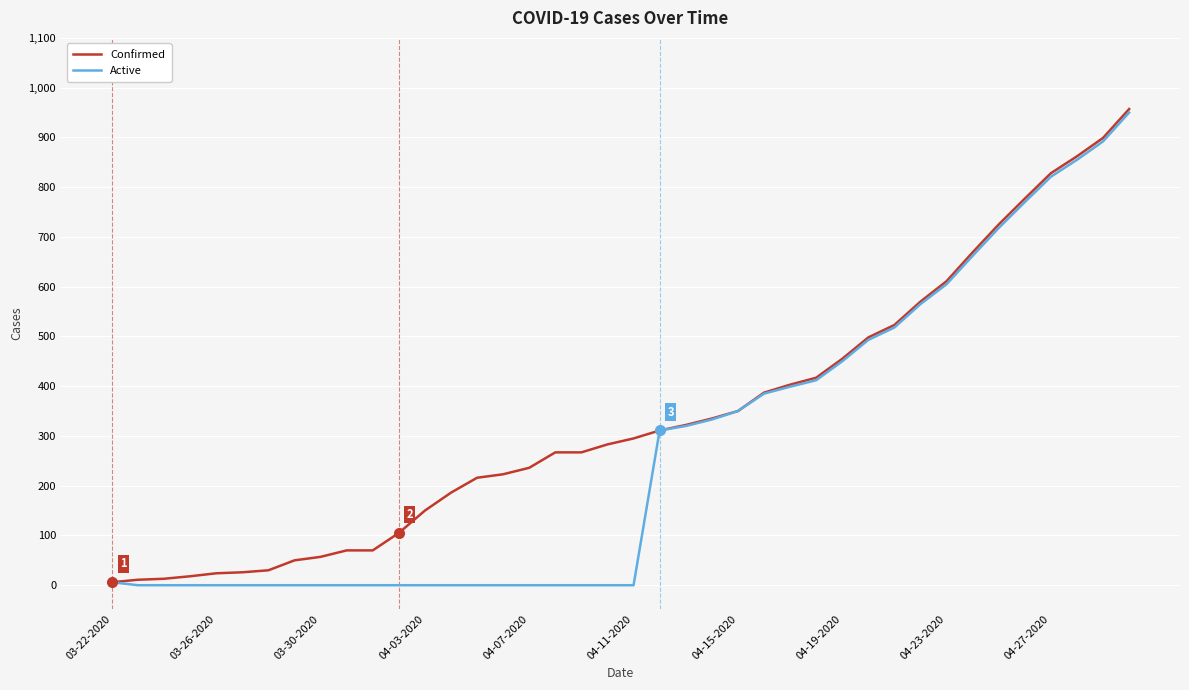

What is the maximum value for Confirmed?

957